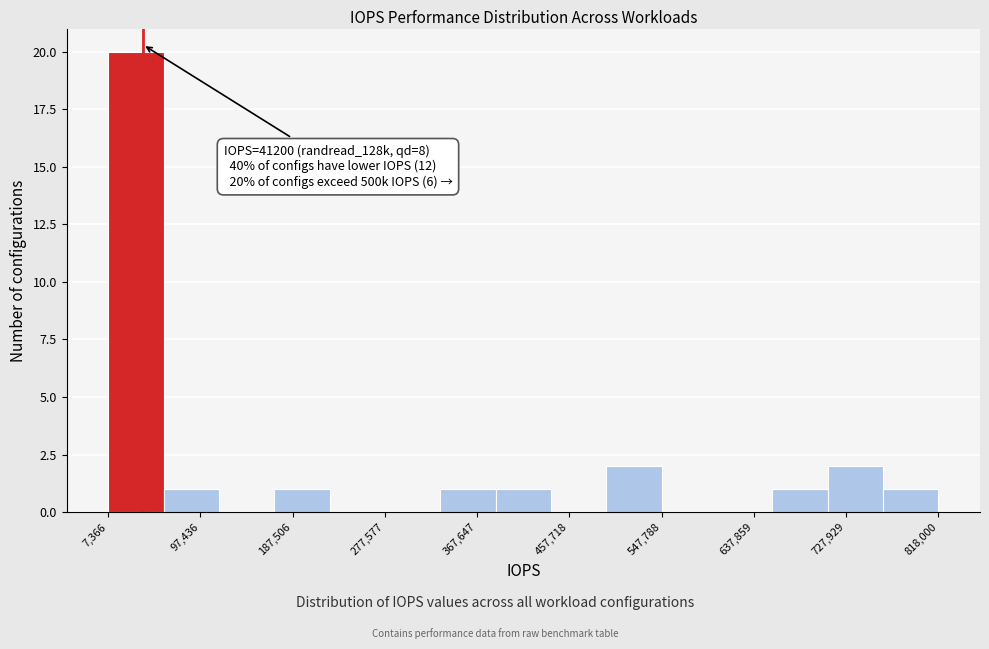

Over which range of the x-axis is the bar tallest?

10000 to 60000